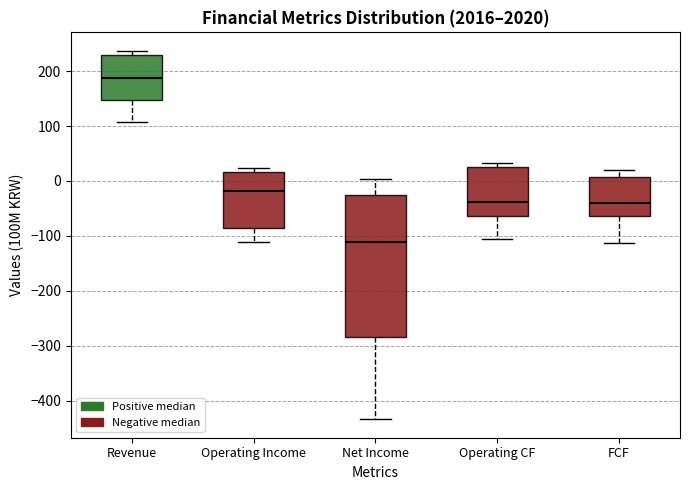

Which box is the tallest, from its lower edge to its upper edge?

Net Income